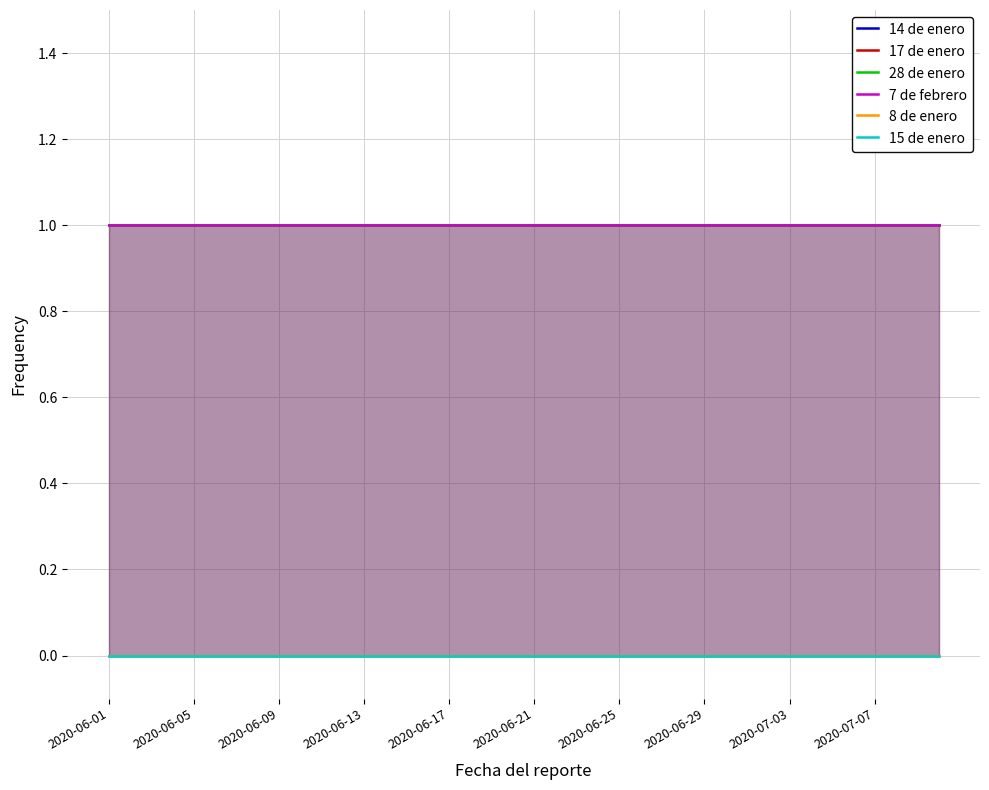

Between 36 and 19, which is larger?

36